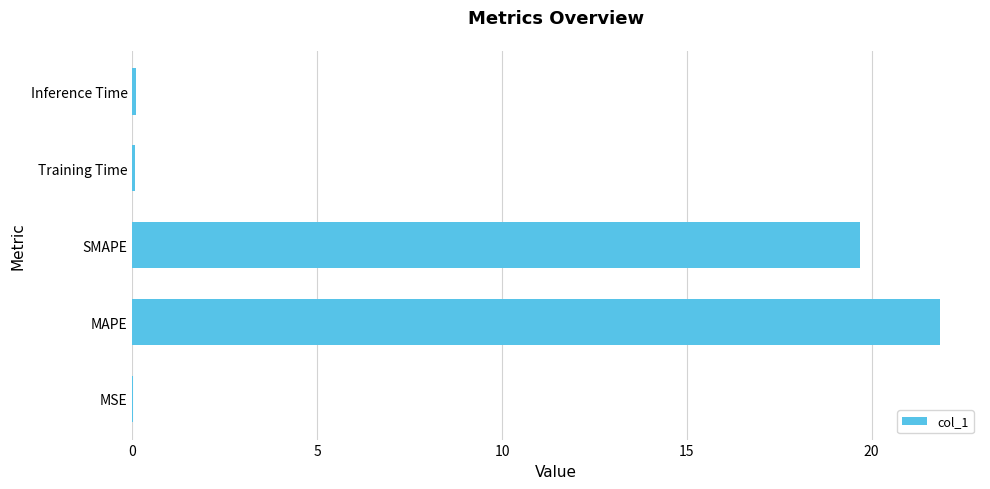

Which has a higher value, MAPE or MSE?

MAPE